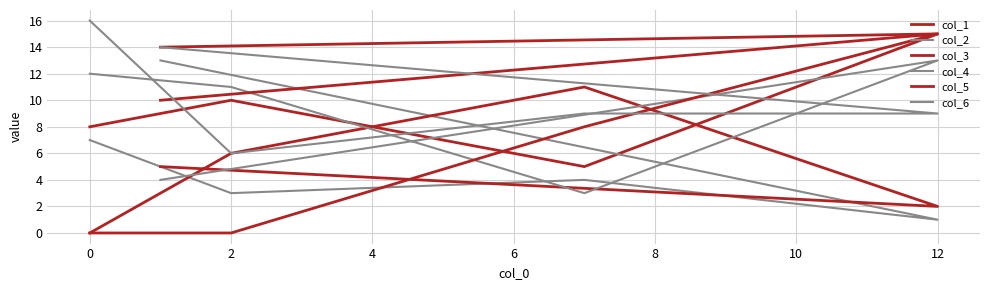

The col_3 series shows 2 at 2. True or false?

False